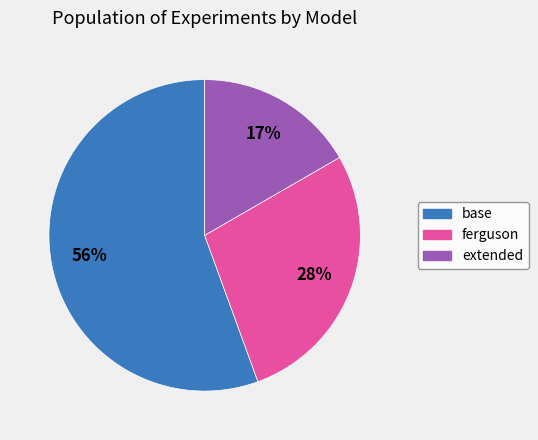

Which slice is the largest?

base